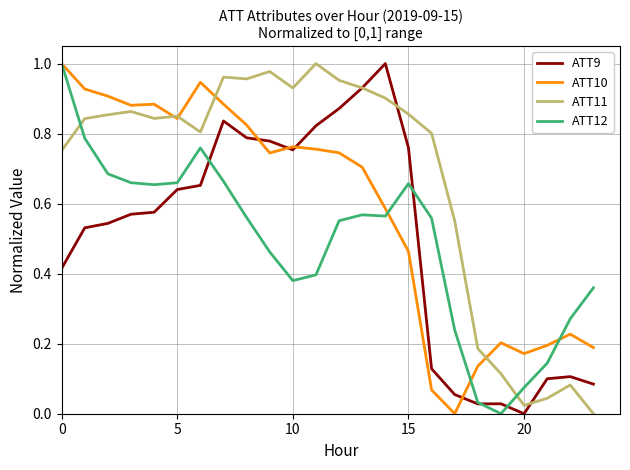

After their last crossing, which series has the higher values: ATT12 or ATT11?

ATT12